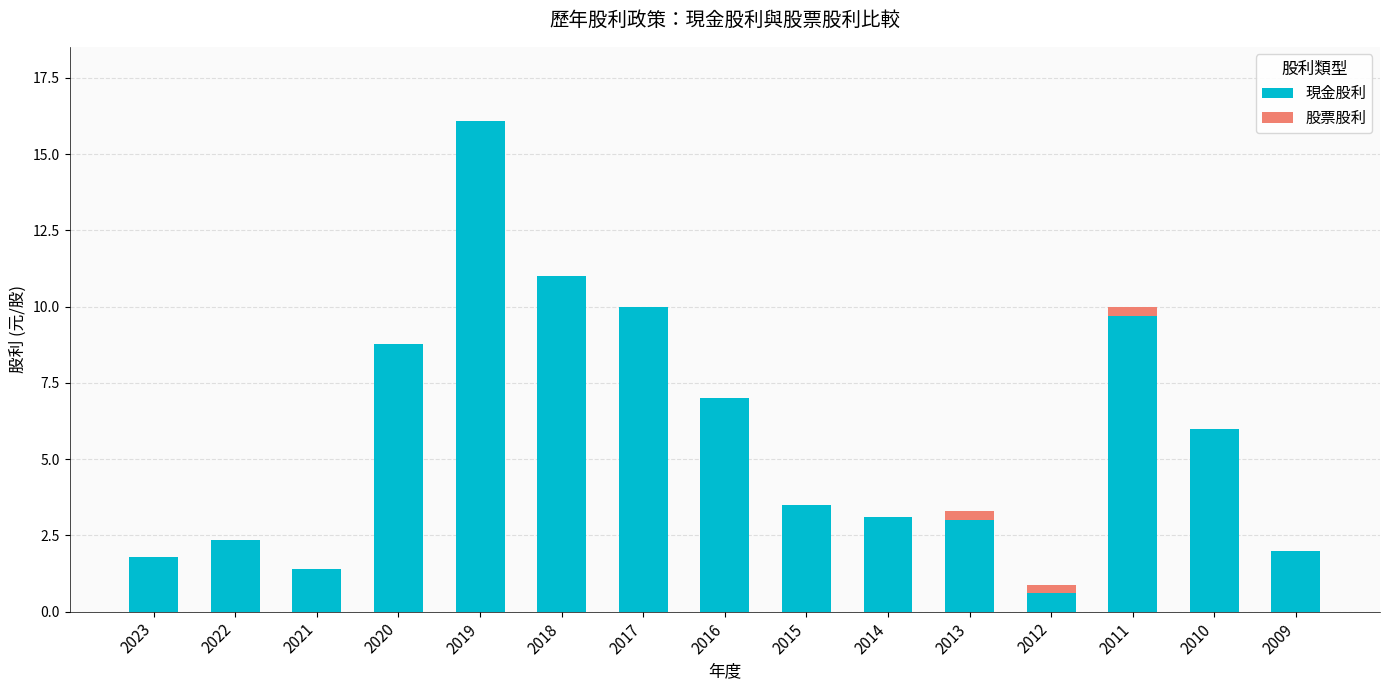

What value does the 現金股利 series have at 2014?

3.1